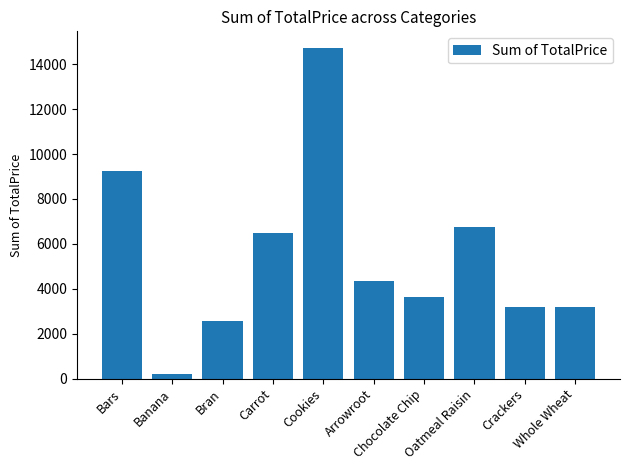

Reading right to left, transcribe all the data shown in this chart.

3172.4	3172.4	6736.5	3644.6	4346.9	14728.0	6483.5	2578.7	179.3	9241.6